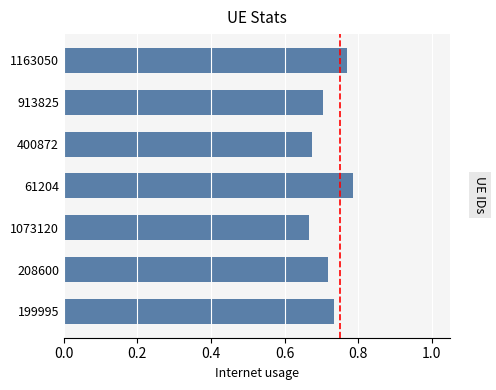

Count the values in the range 0 to 1.

7